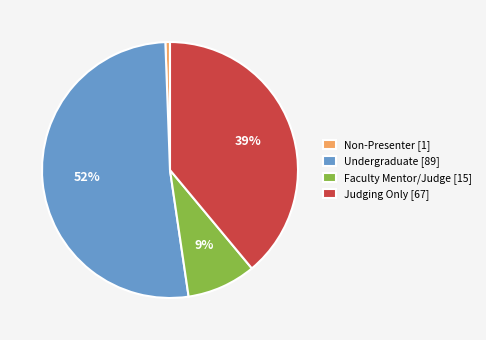

Which has a higher value, Undergraduate [89] or Judging Only [67]?

Undergraduate [89]